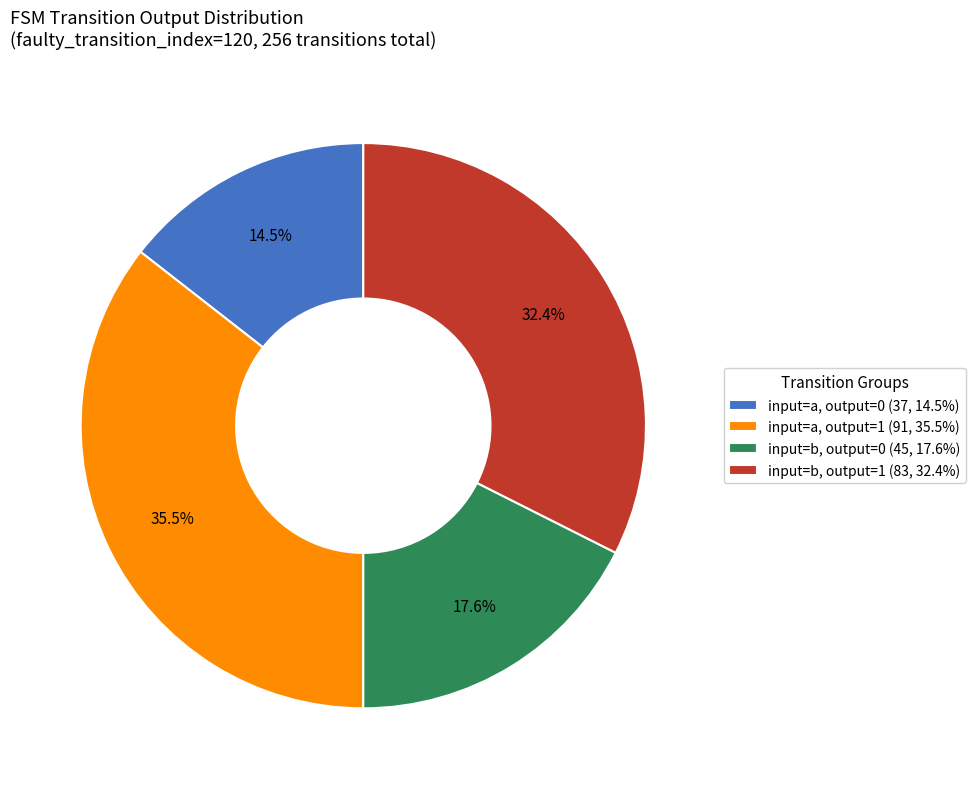

Is there any slice that represents more than half of the pie?

No